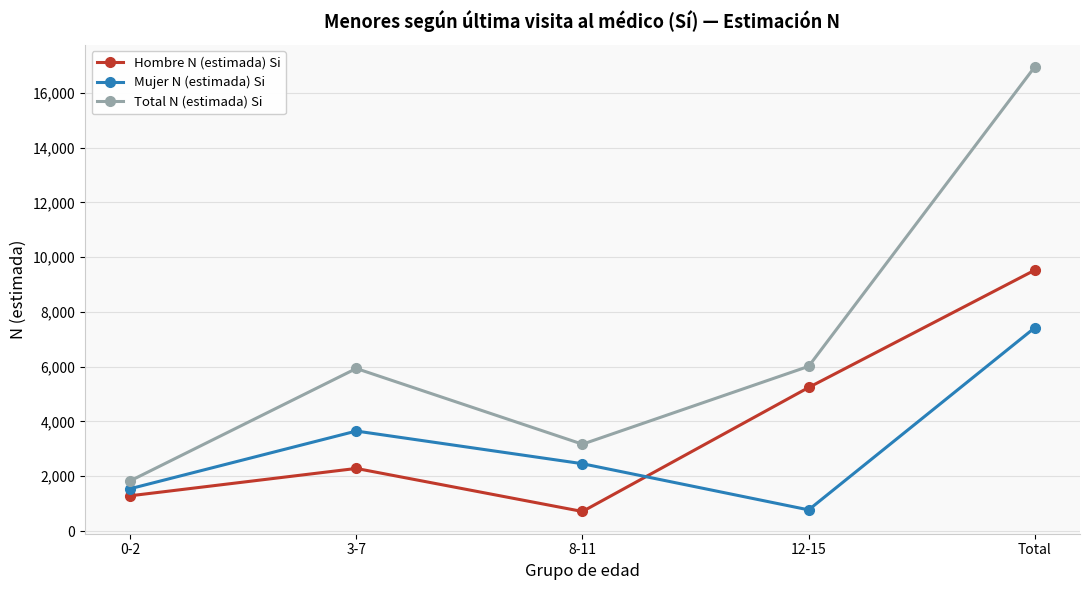

What is the total value across all series at Total?

33892